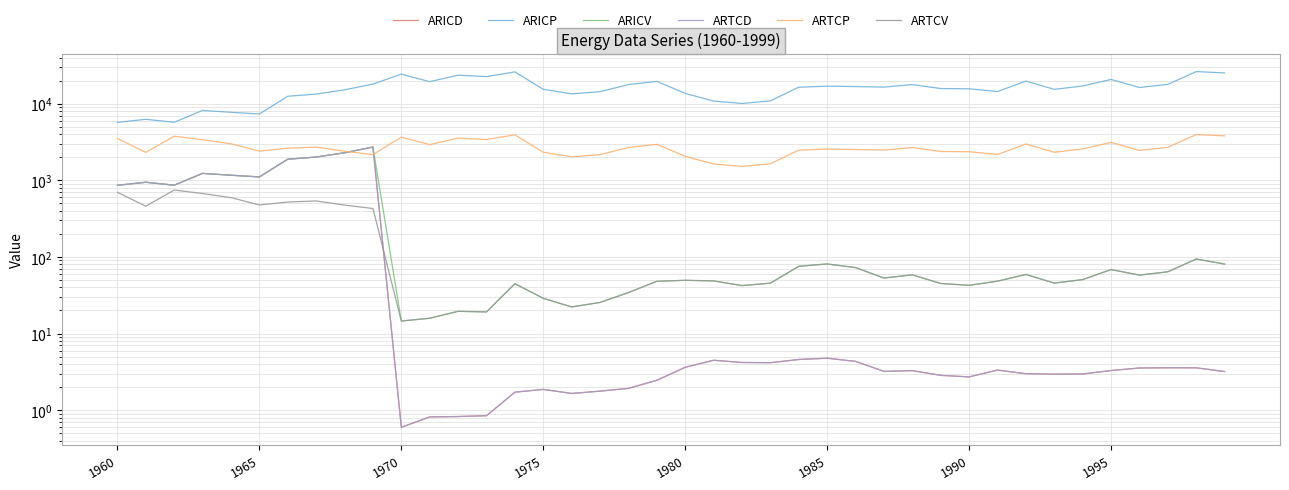

What is the total value across all series at 37?

20784.2